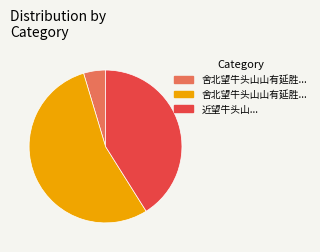

Is there a majority slice in this chart?

Yes